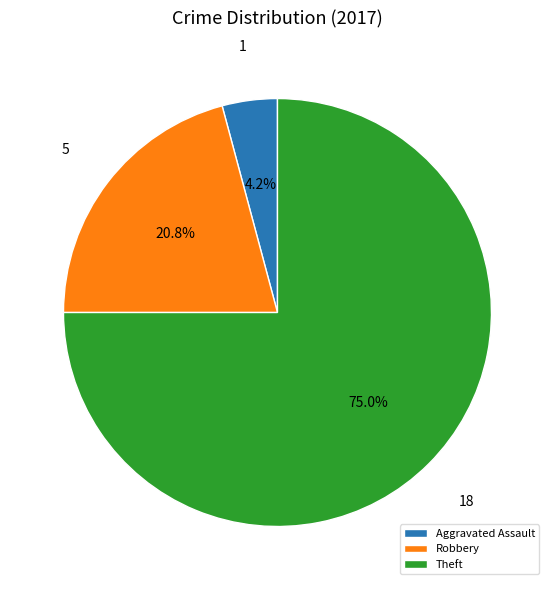

To the nearest percent, what is the difference between the largest and smallest slice percentages?

71%